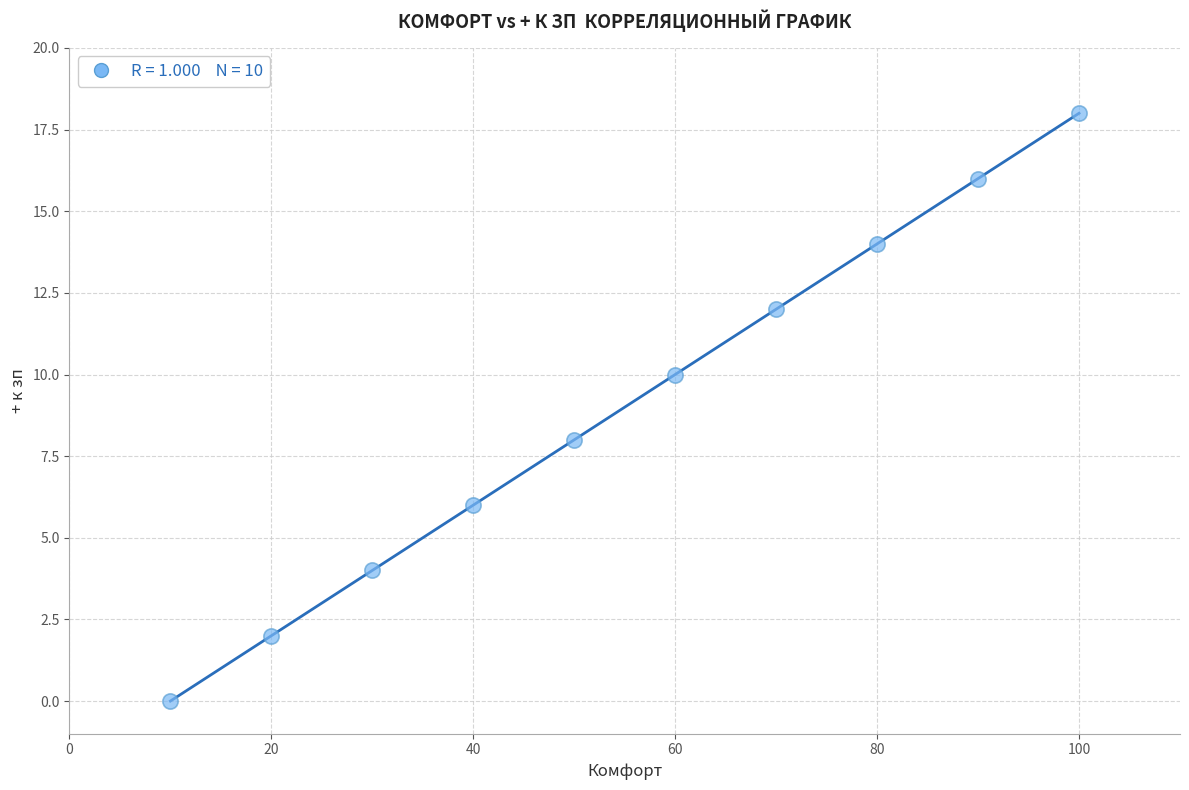

What is the average Y value?

9